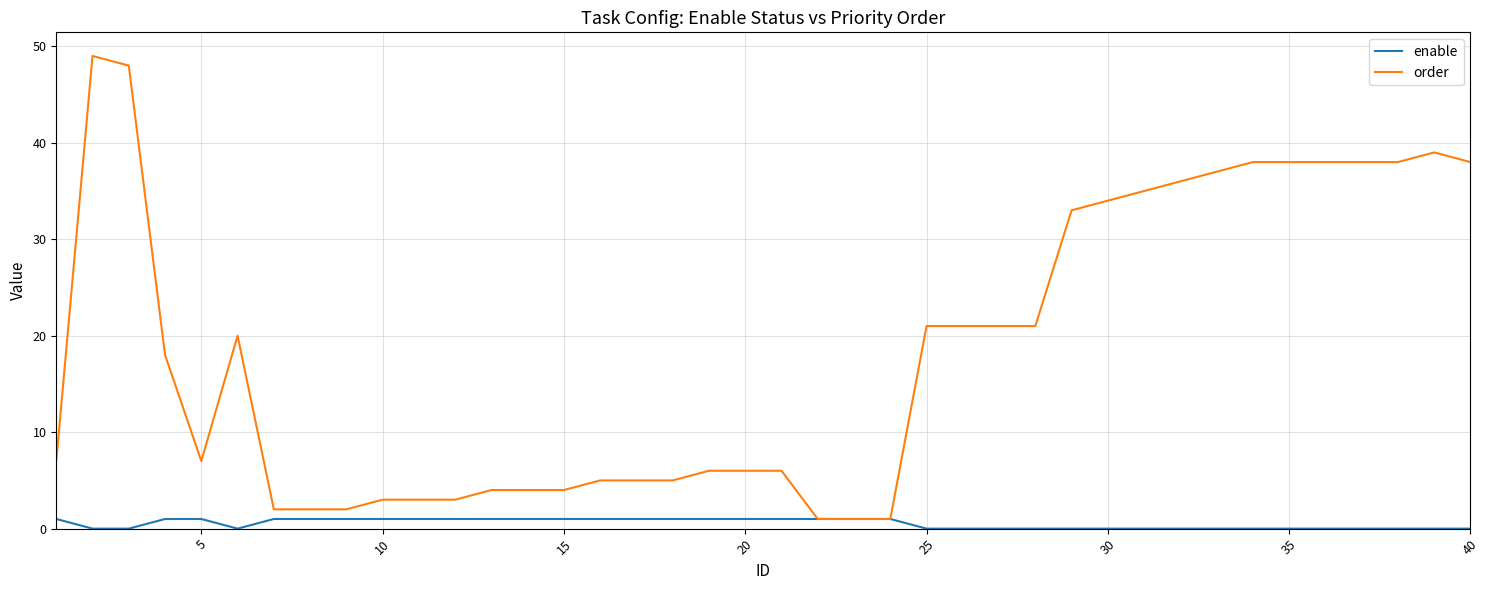

What is the highest value of the order series?

49